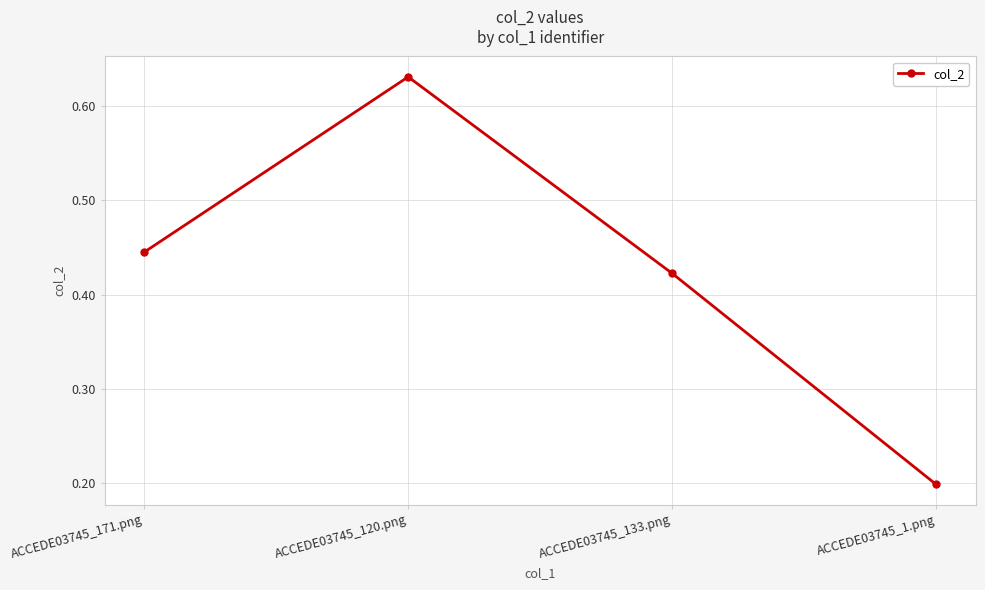

Is it true that the value at ACCEDE03745_1.png is 0.2?

True